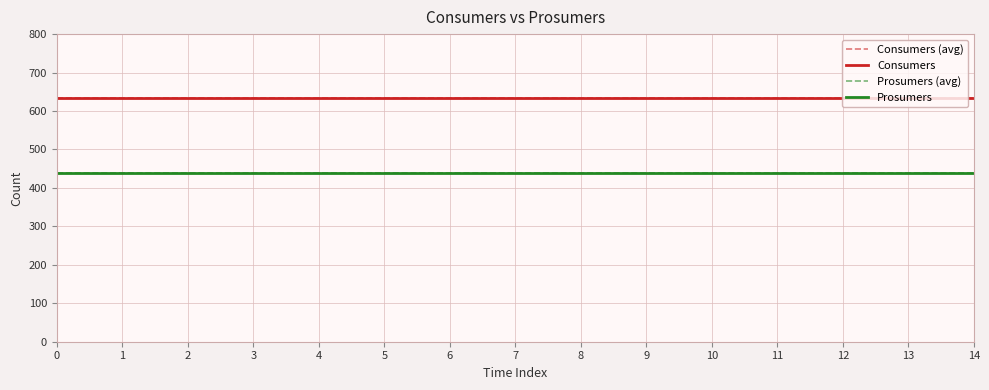

Does the chart have visible grid lines?

Yes